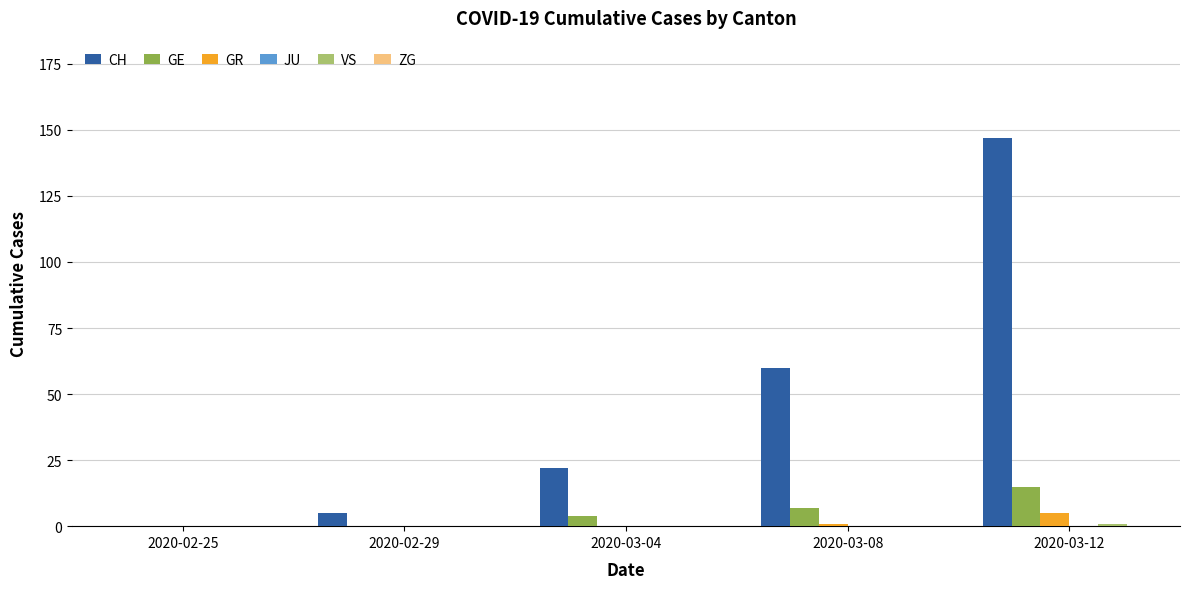

Is it true that GE equals 15 at 2020-03-12?

True